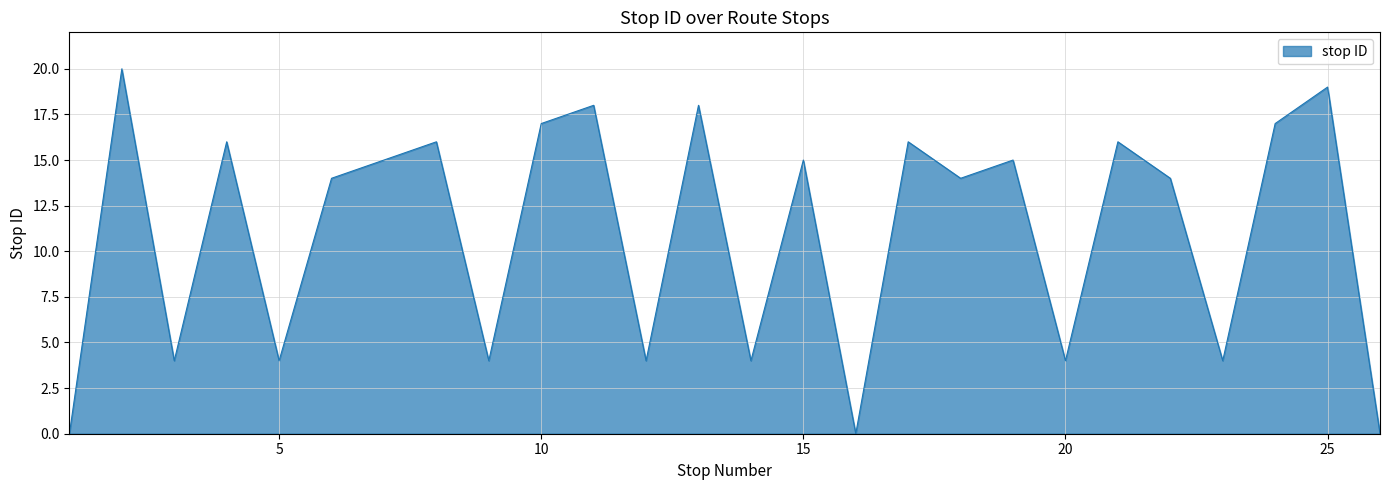

What is the difference between the maximum and second lowest values?

20